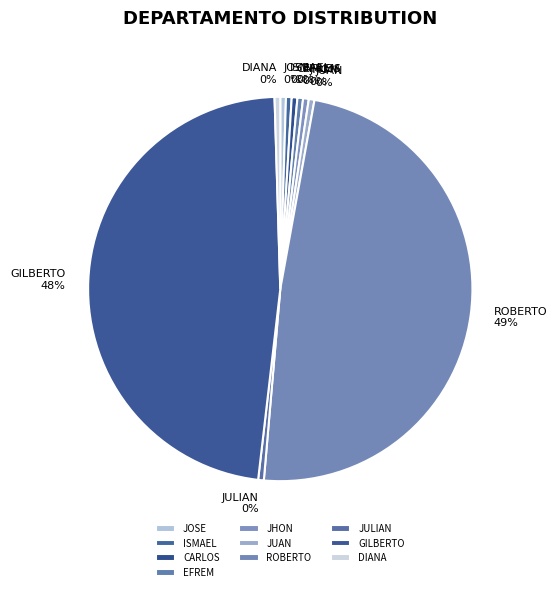

Does EFREM represent more than half of the total?

No